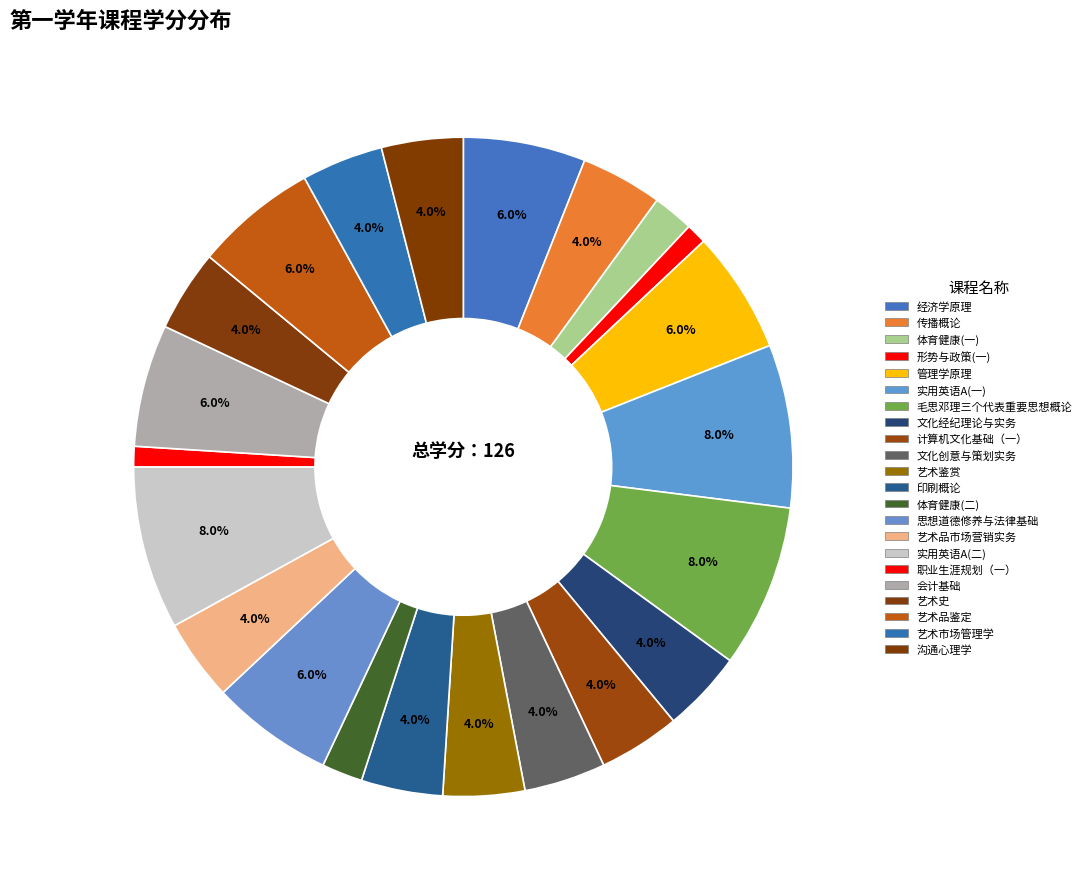

True or false: 职业生涯规划（一） accounts for 1% of the total.

True